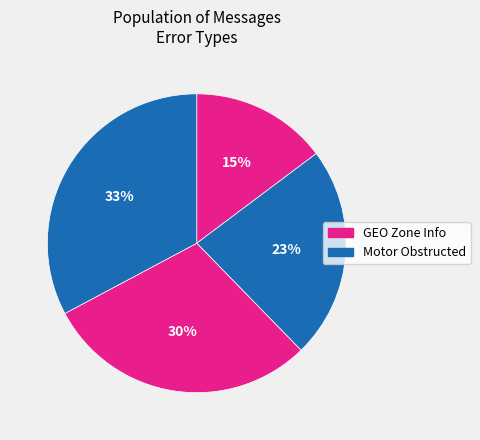

How many slices are in this pie chart?

4